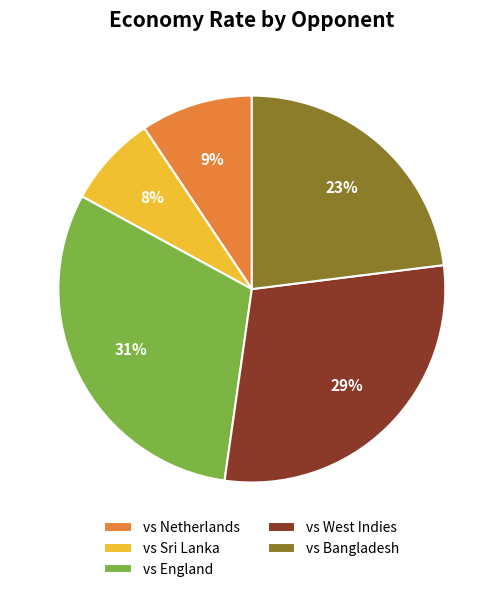

Which has a higher value, vs Netherlands or vs Sri Lanka?

vs Netherlands